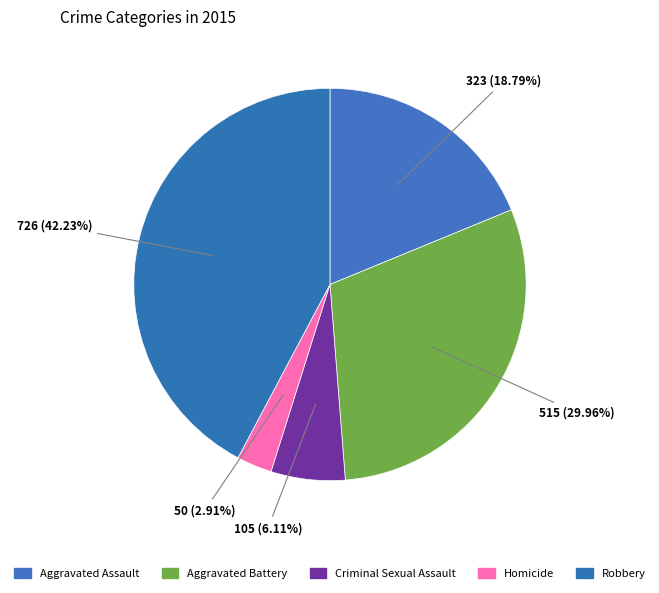

Do Aggravated Battery and Homicide together represent more than half of the pie?

No